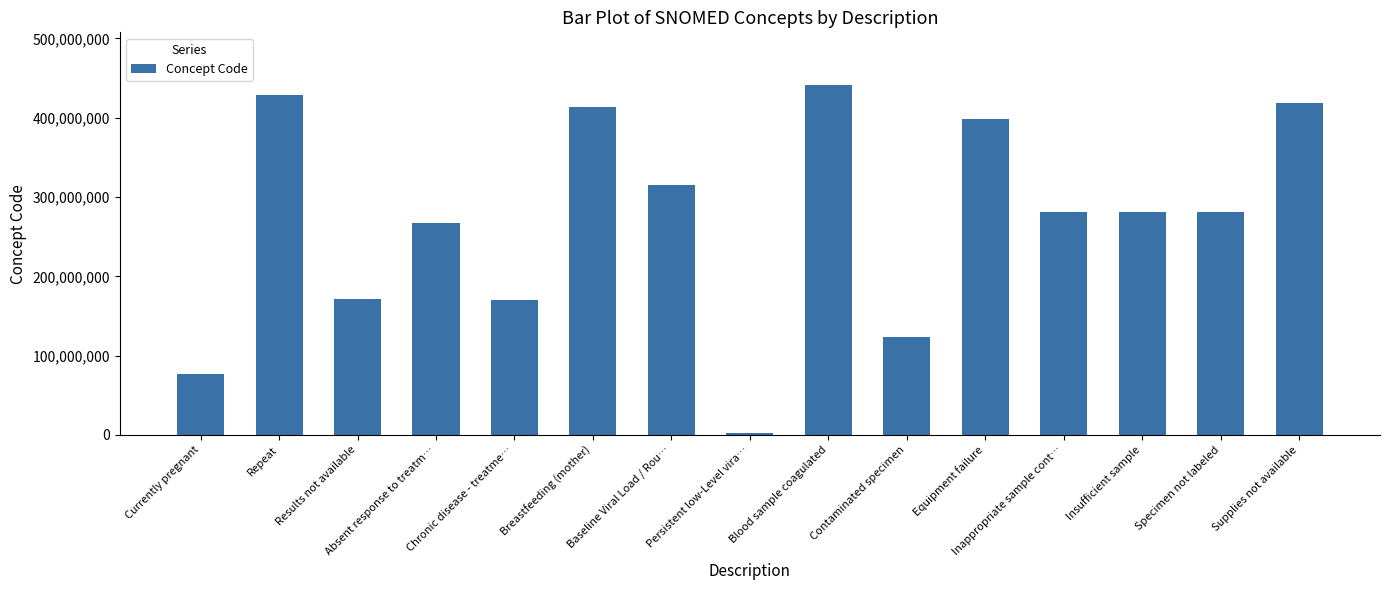

At which category does the chart reach its peak across all series?

Blood sample coagulated